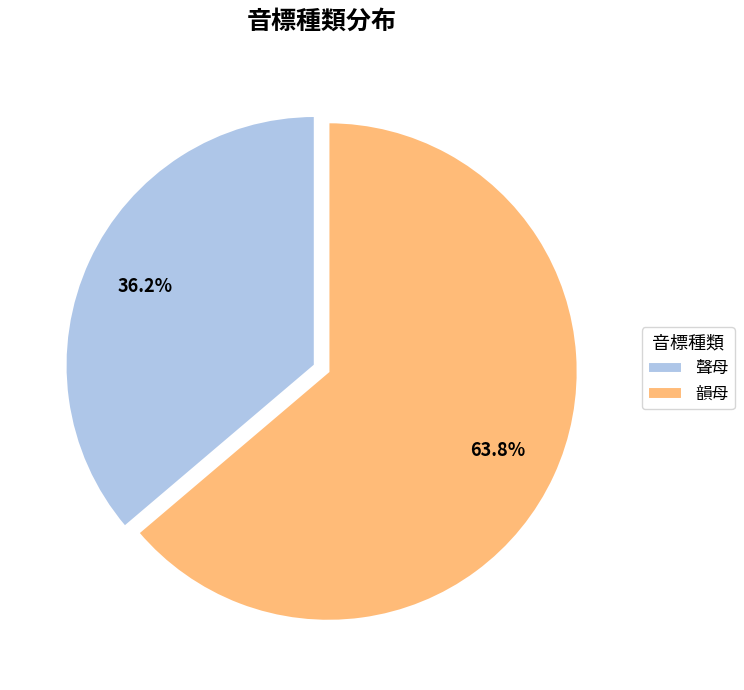

Is it true that 聲母 is 23% of the pie?

False